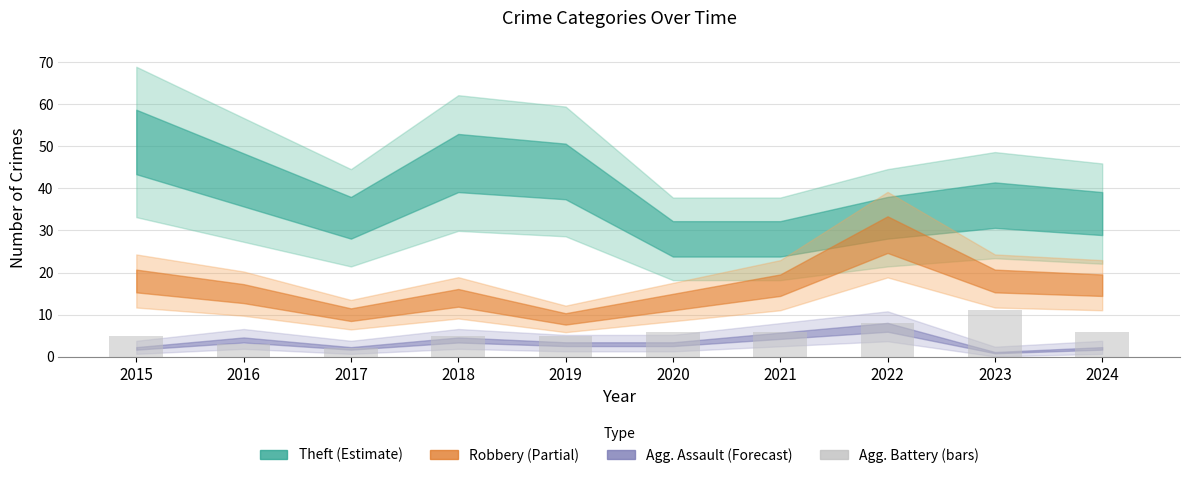

Which has a higher value, 2021 or 2023?

2023